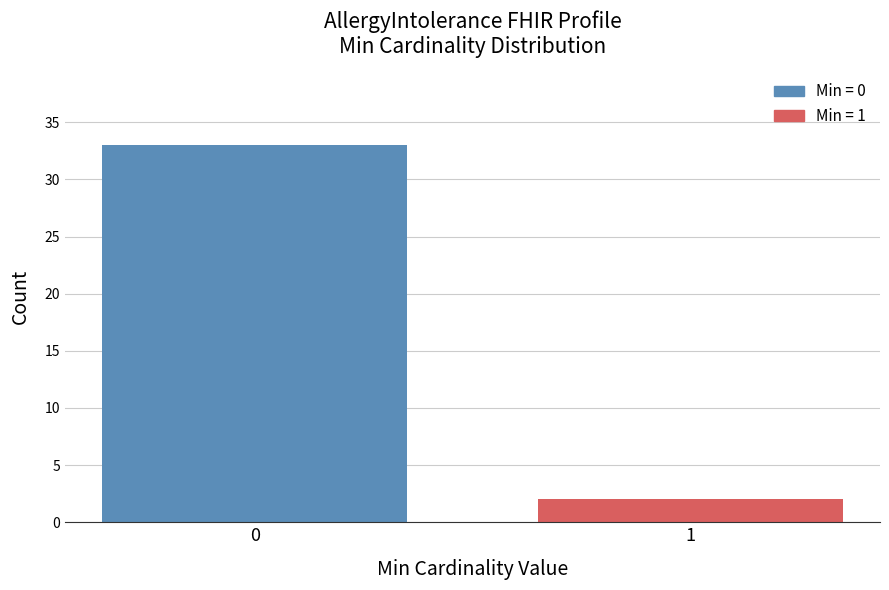

Reading left to right, what are all the values shown in this chart?

0=33	1=2